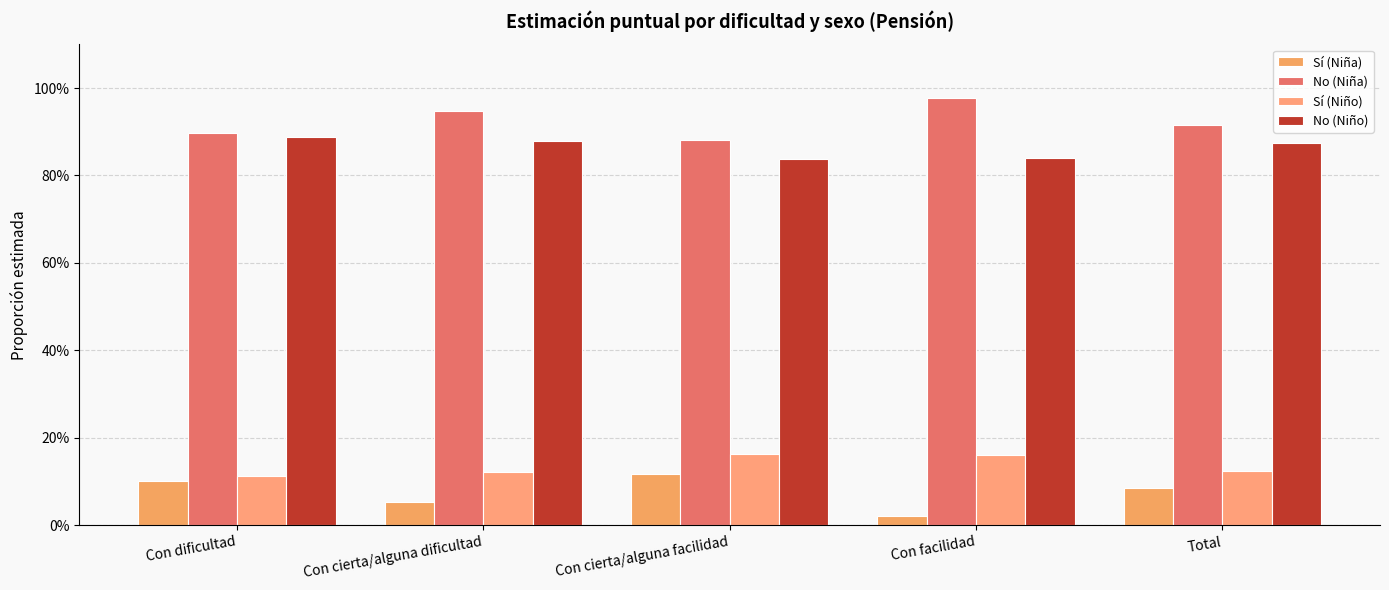

Does the chart contain any negative values?

No